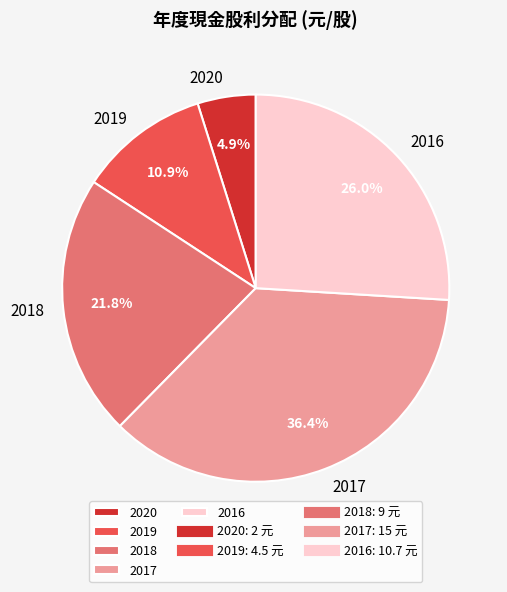

Is it true that 2017 is 47% of the pie?

False